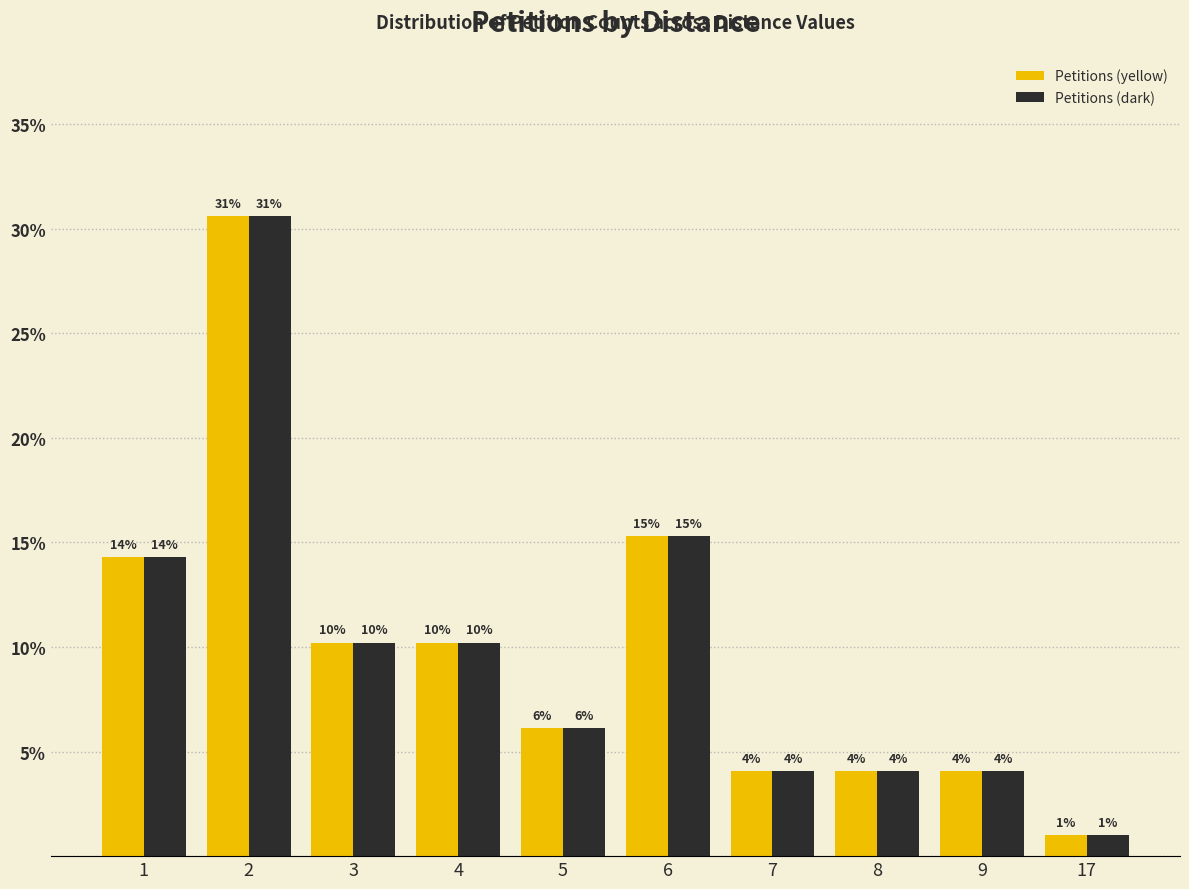

How many groups of bars are there?

10